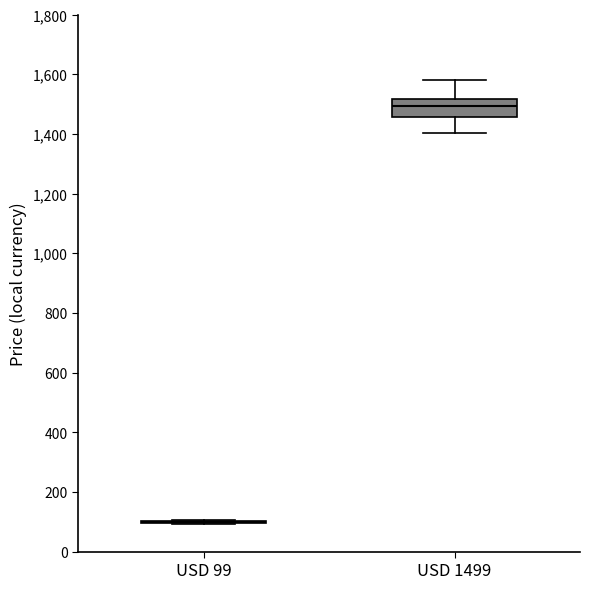

Where is the upper edge of the box for USD 1499 on the y-axis? The values are not printed on the chart, so give them approximately, as read against the axis.

1520